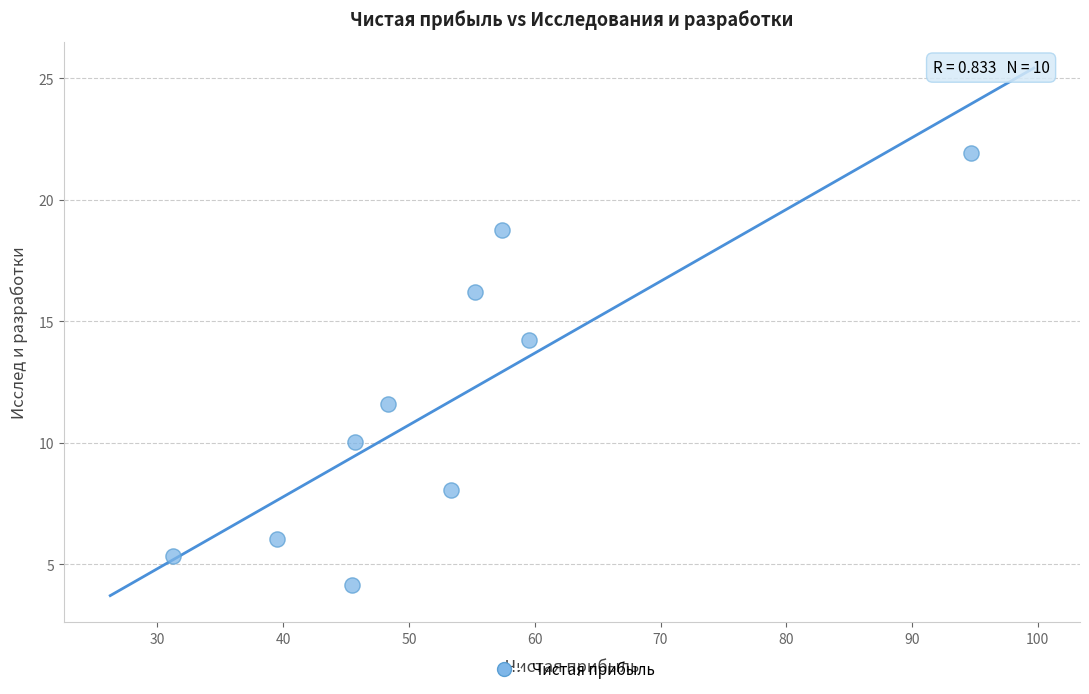

What is the average X value?

53.0